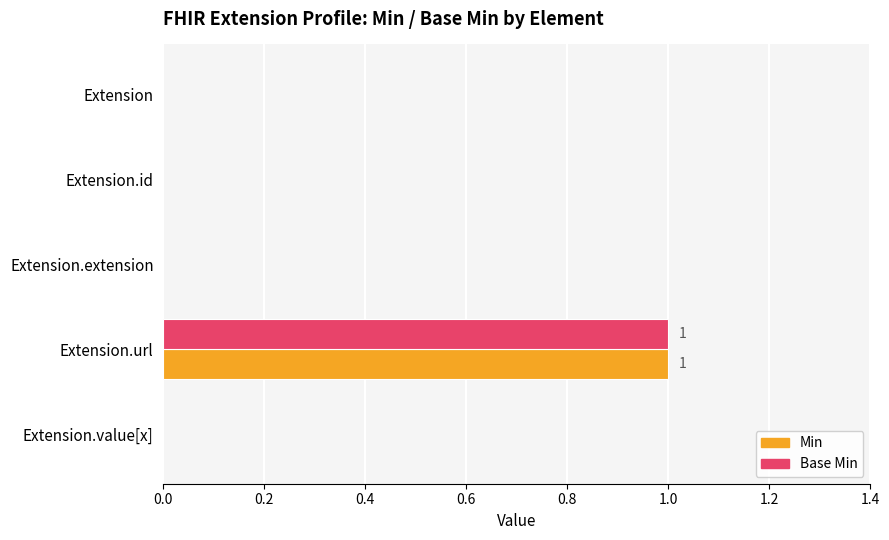

Is the value of Min at Extension greater than the value of Base Min at Extension.url?

No